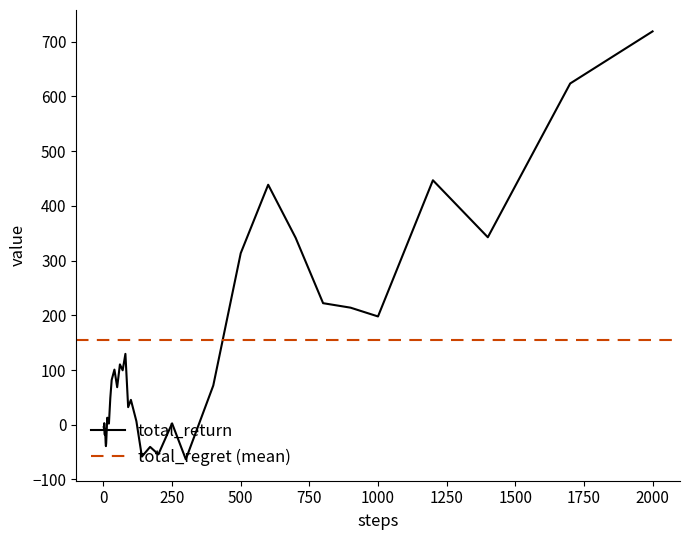

Which category has the highest value in the total_return series?

2000